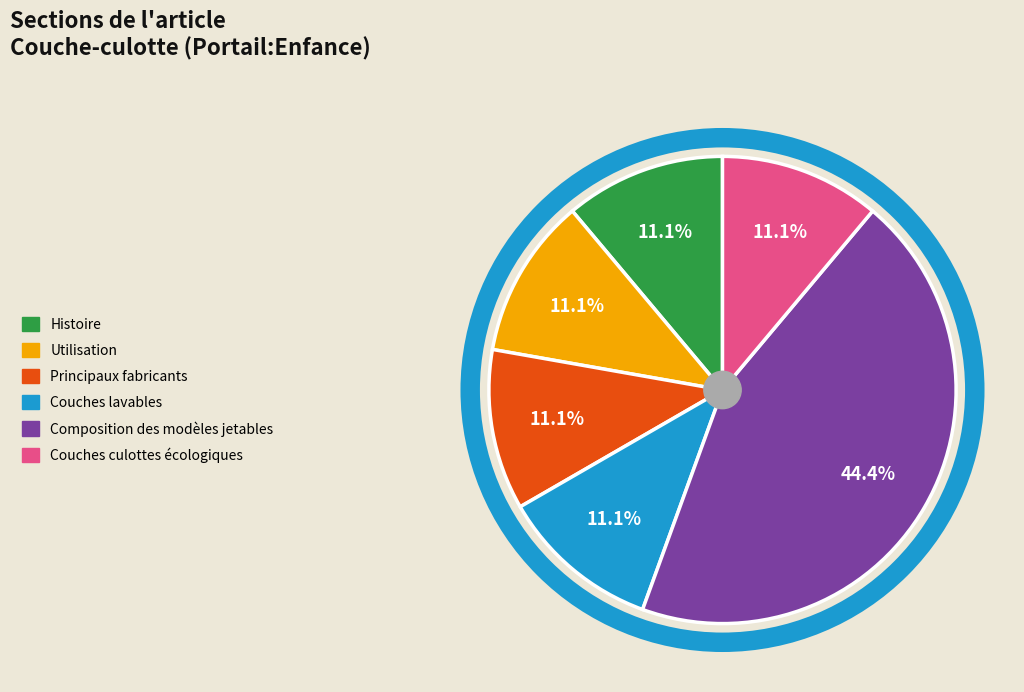

Is it true that Couches lavables is 11% of the pie?

True